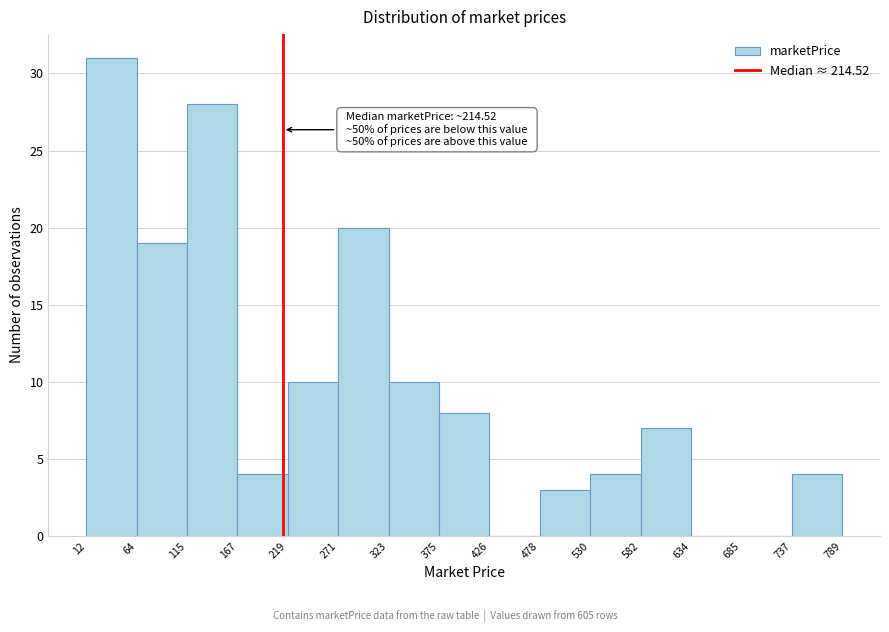

Which range on the x-axis has the tallest bar?

12 to 64